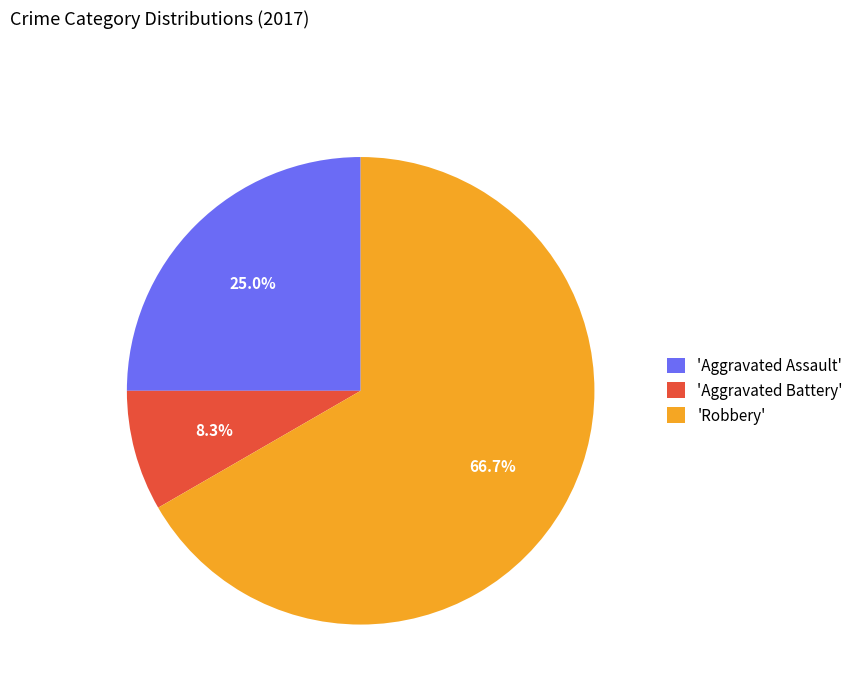

To the nearest percent, what is the average slice percentage?

33%